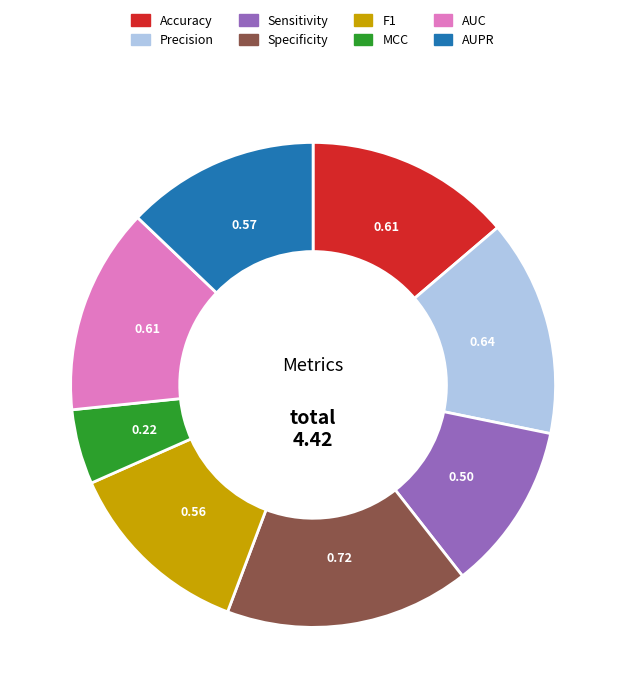

Is it true that AUPR is 19% of the pie?

False